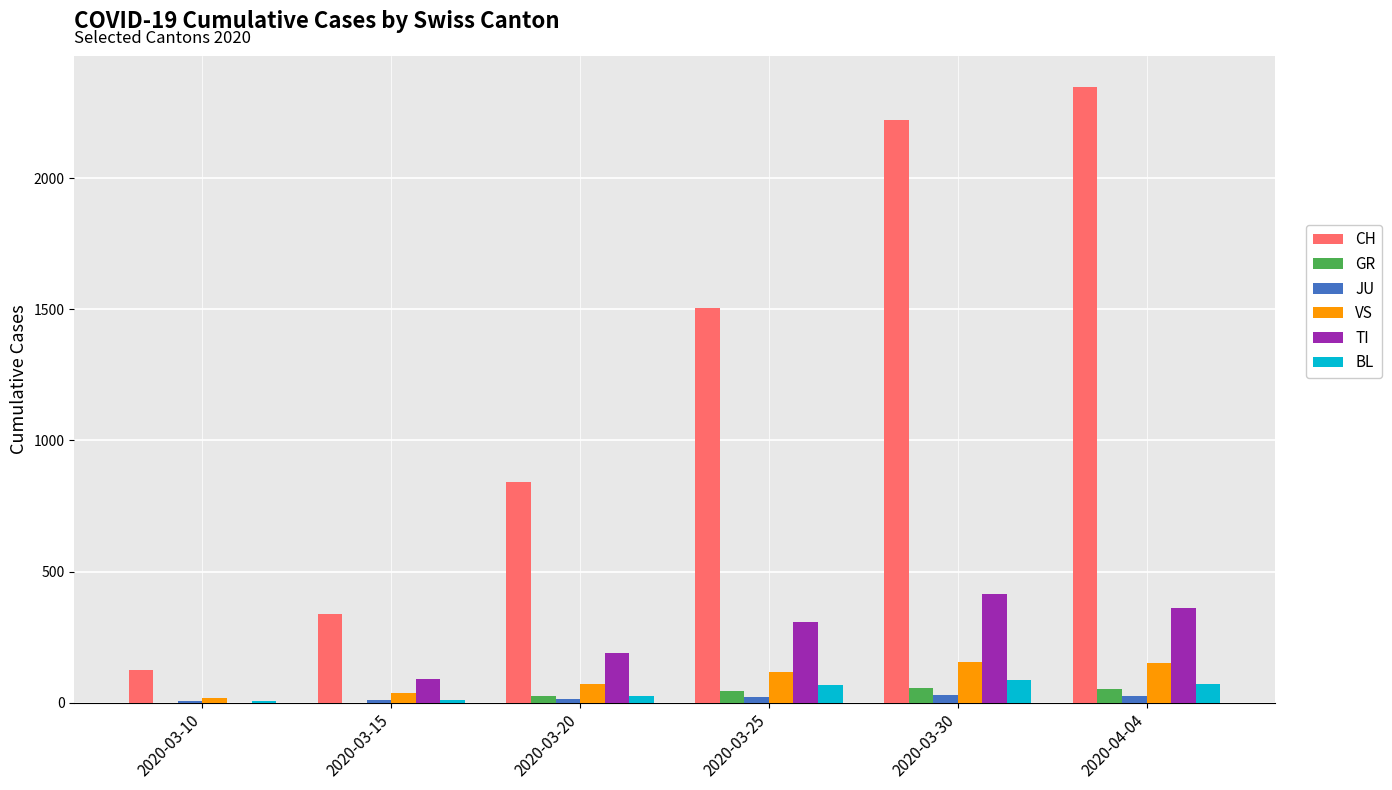

Is the value of TI at 2020-03-20 greater than the value of GR at 2020-03-10?

Yes